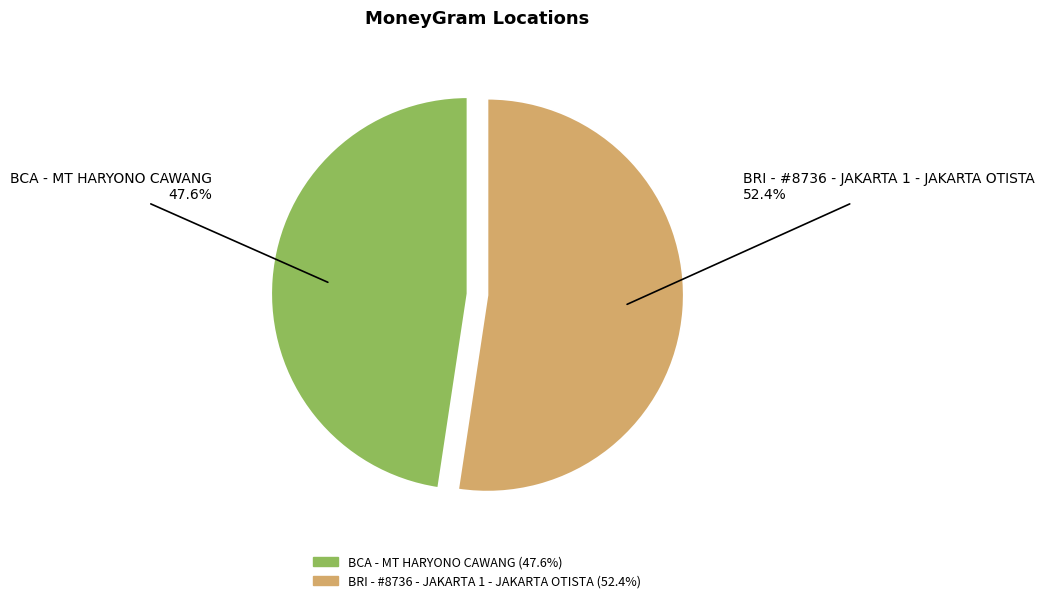

What is the largest slice in the pie chart?

BRI - #8736 - JAKARTA 1 - JAKARTA OTISTA